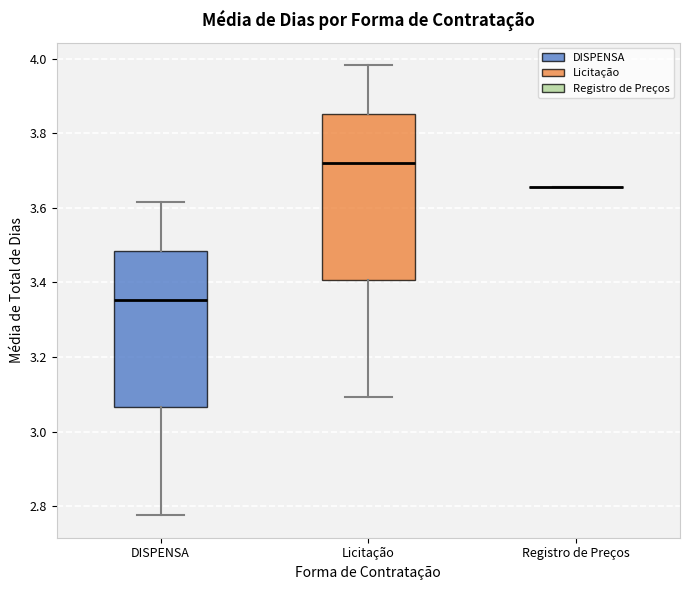

Reading left to right, read every box against the y-axis: the position of its median line, the range the box covers, and the ends of its whiskers. The values are not printed on the chart, so give them approximately, as read against the axis.

DISPENSA: median 3.36, box 3.06 to 3.48, whiskers 2.78 to 3.62
Licitação: median 3.72, box 3.40 to 3.86, whiskers 3.10 to 3.98
Registro de Preços: box collapsed to a line at 3.66, whiskers 3.66 to 3.66